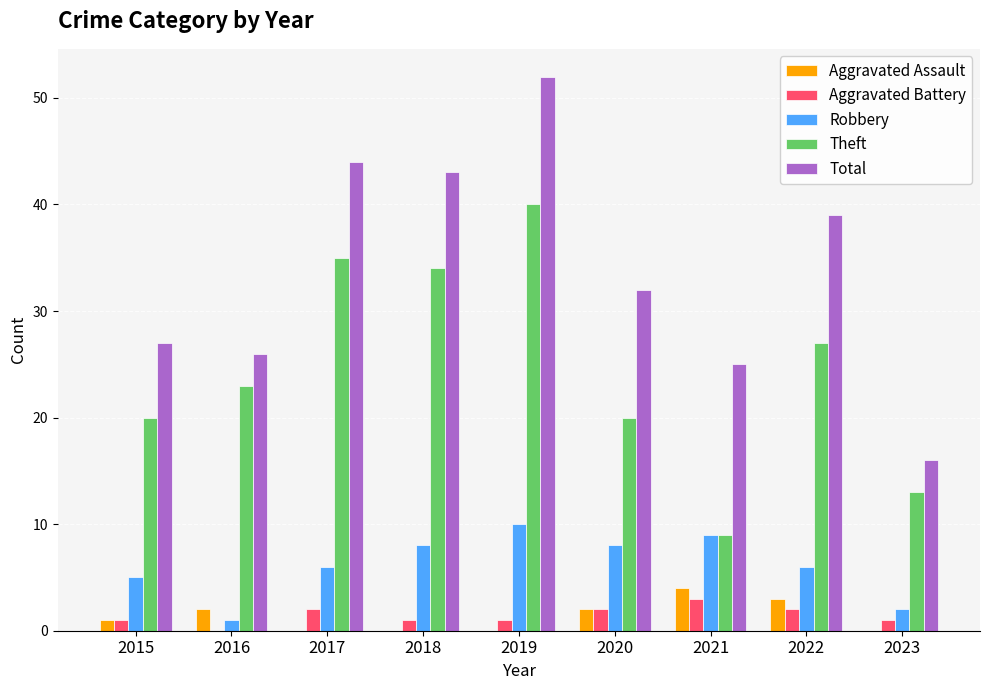

What is the sum of all Theft values?

221